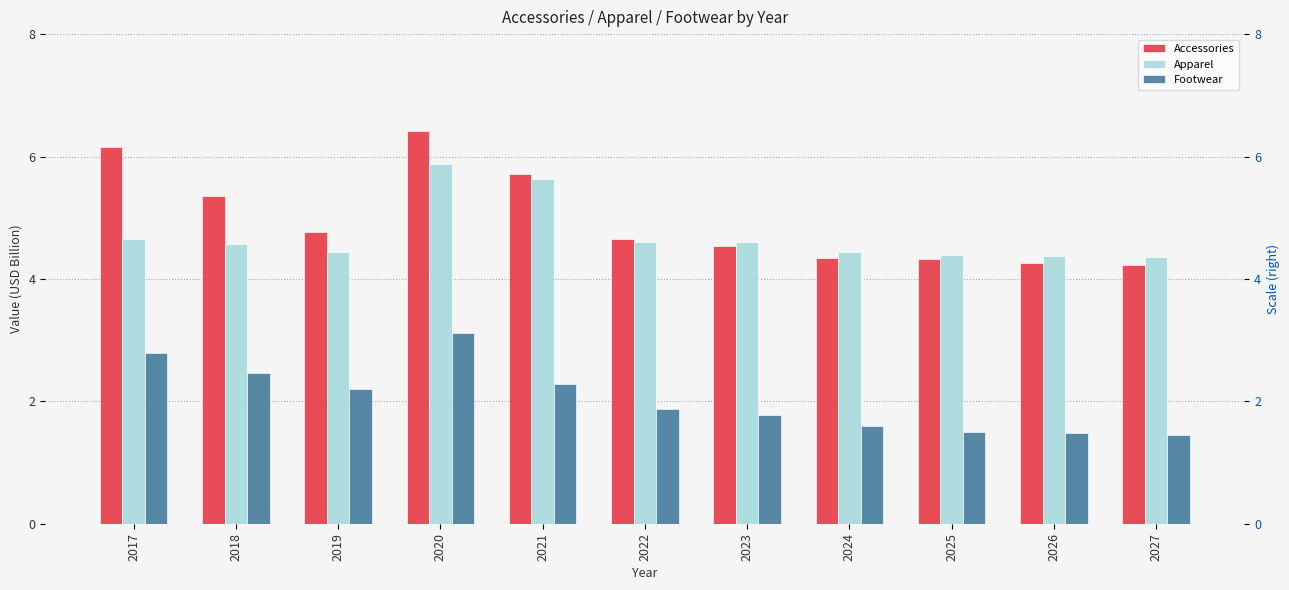

How many Accessories values are between 4 and 5?

7